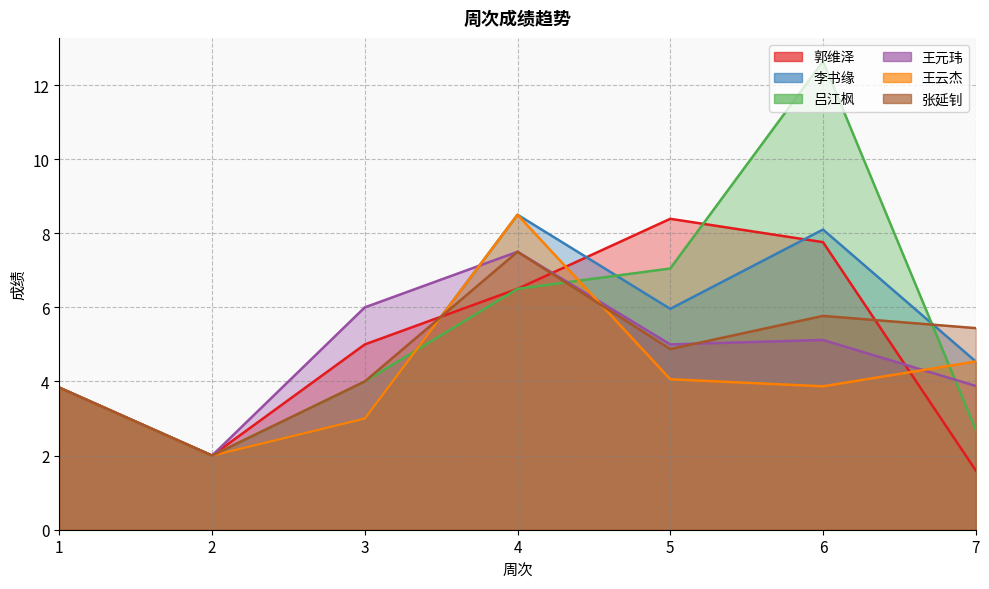

Rank the series by their maximum value, from highest to lowest.

吕江枫, 李书缘, 王云杰, 郭维泽, 王元玮, 张延钊